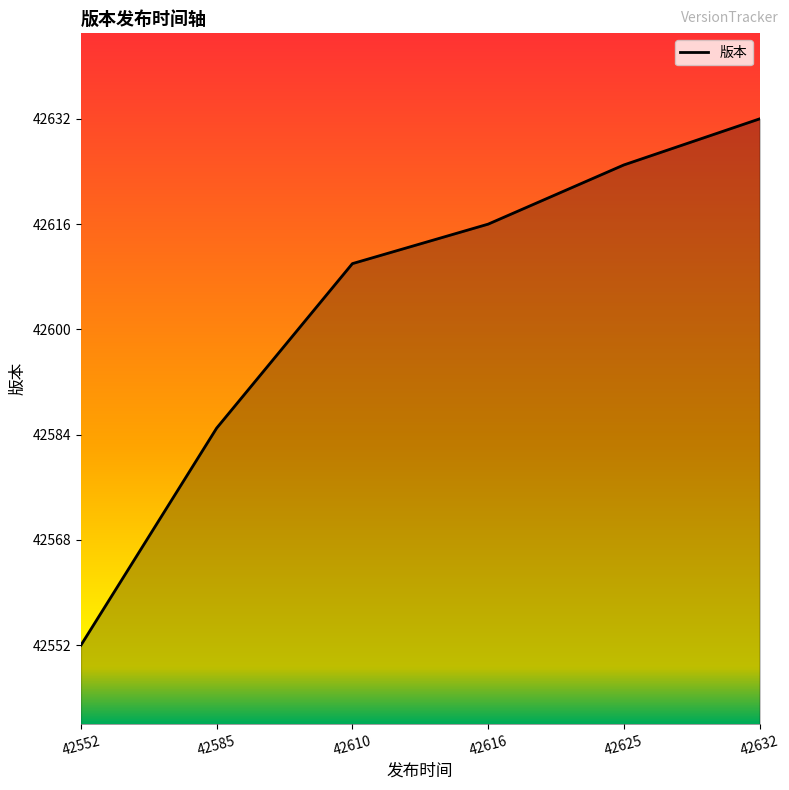

Reading left to right, list all the values displayed in this chart.

42552=42552	42585=42585	42610=42610	42616=42616	42625=42625	42632=42632